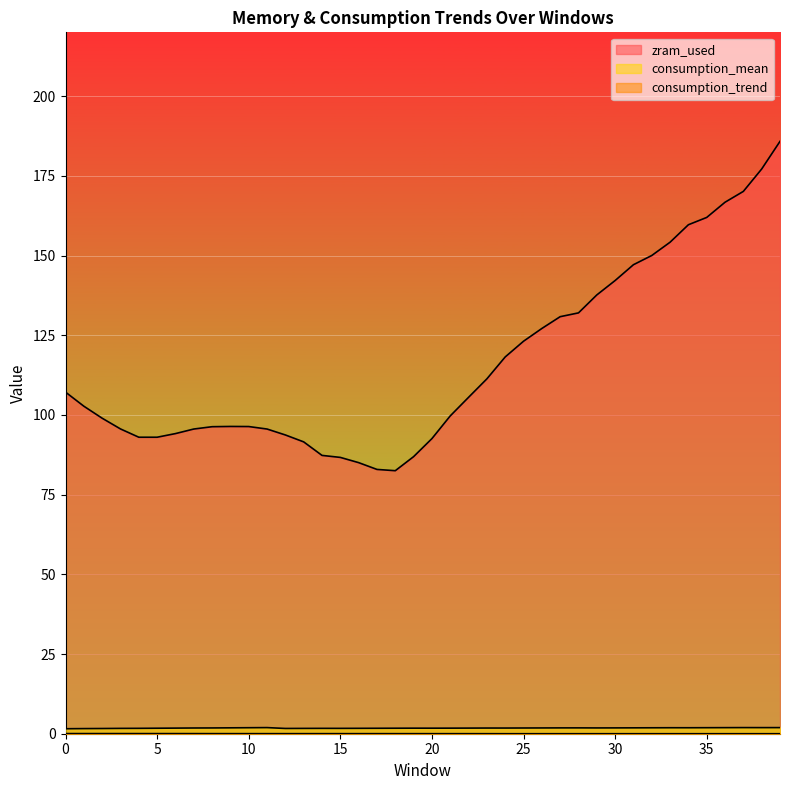

What is the total value across all series at 8?

98.1